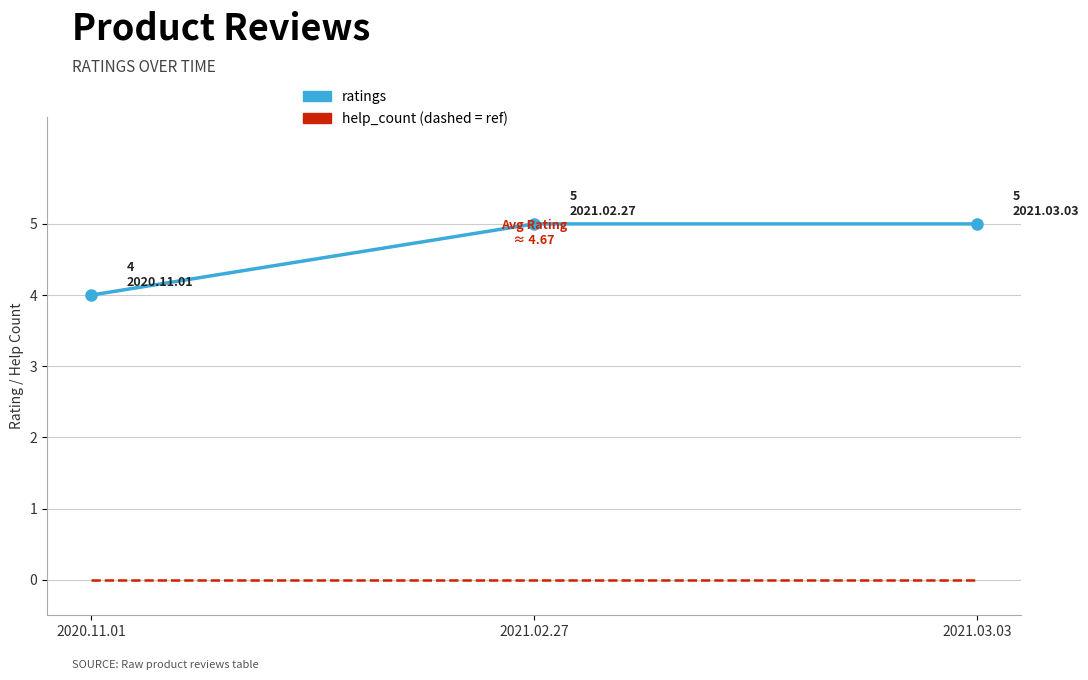

What is the maximum value shown in the chart?

5